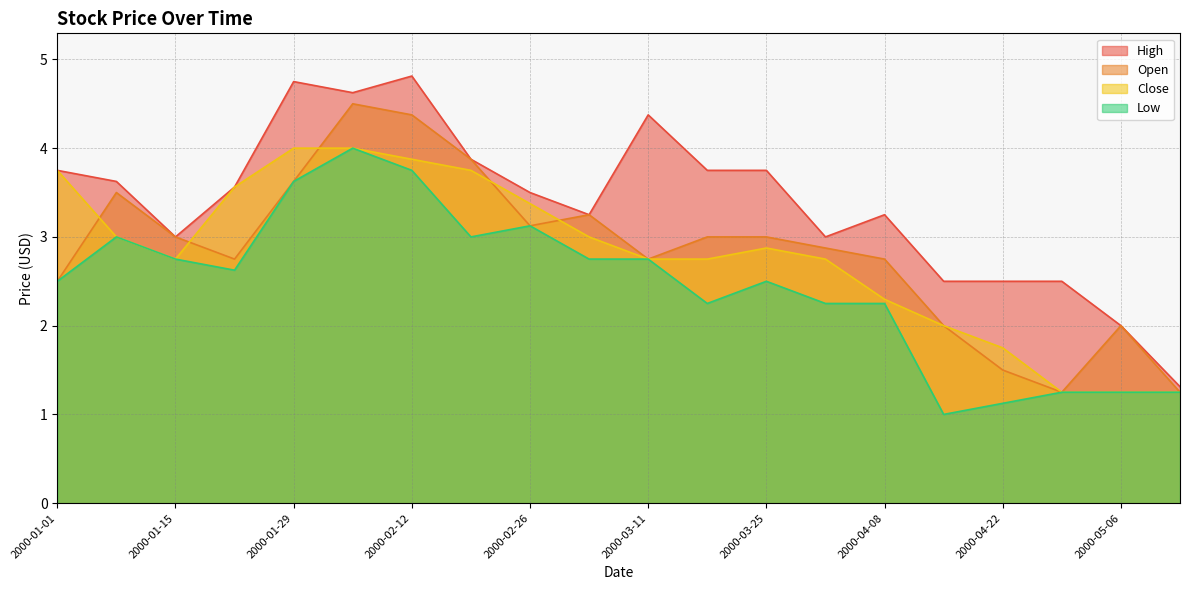

Reading right to left, extract all data points from this chart.

High: 1.3	2.0	2.5	2.5	2.5	3.2	3.0	3.8	3.8	4.4	3.2	3.5	3.9	4.8	4.6	4.8	3.6	3.0	3.6	3.8
Open: 1.2	2.0	1.2	1.5	2.0	2.8	2.9	3.0	3.0	2.8	3.2	3.1	3.9	4.4	4.5	3.6	2.8	3.0	3.5	2.5
Close: 1.2	1.2	1.2	1.8	2.0	2.3	2.8	2.9	2.8	2.8	3.0	3.4	3.8	3.9	4.0	4.0	3.6	2.8	3.0	3.8
Low: 1.2	1.2	1.2	1.1	1.0	2.2	2.2	2.5	2.2	2.8	2.8	3.1	3.0	3.8	4.0	3.6	2.6	2.8	3.0	2.5